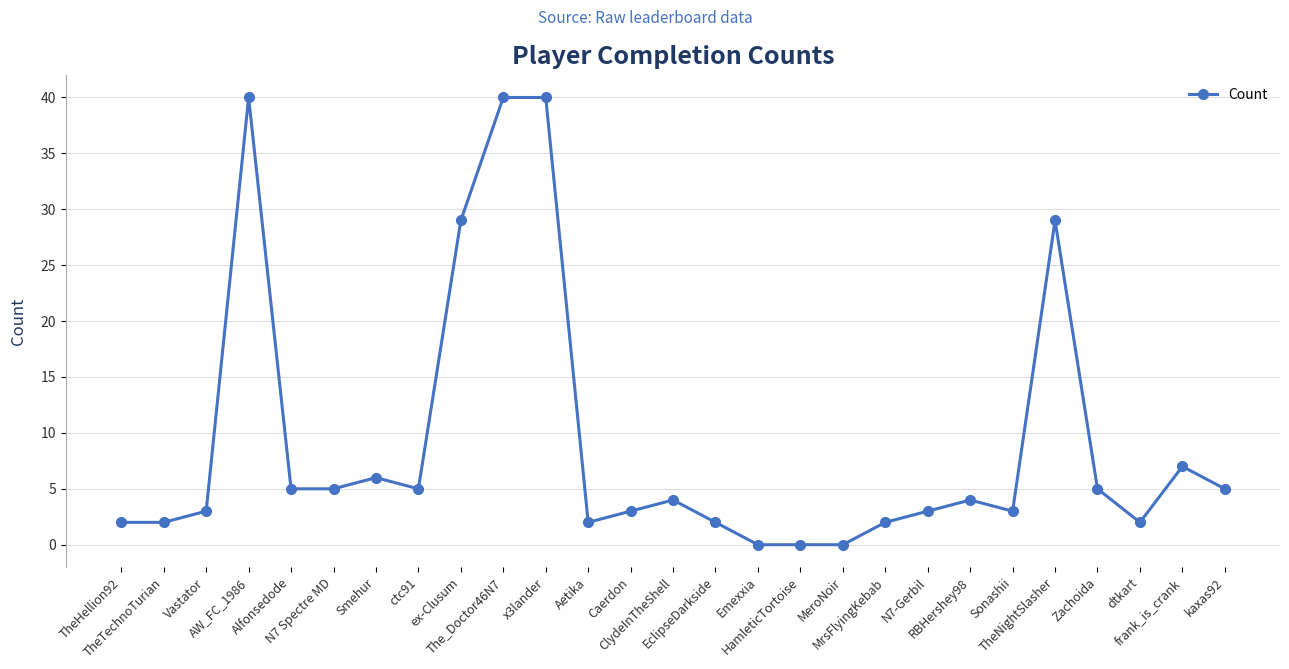

Reading left to right, what are all the values shown in this chart?

TheHellion92=2	TheTechnoTurian=2	Vastator=3	AW_FC_1986=40	Alfonsedode=5	N7 Spectre MD=5	Smehur=6	ctc91=5	ex-Clusum=29	The_Doctor46N7=40	x3lander=40	Aetika=2	Caerdon=3	ClydeInTheShell=4	EclipseDarkside=2	Emexxia=0	HamleticTortoise=0	MeroNoir=0	MrsFlyingKebab=2	N7-Gerbil=3	RBHershey98=4	Sonashii=3	TheNightSlasher=29	Zachoida=5	dtkart=2	frank_is_crank=7	kaxas92=5